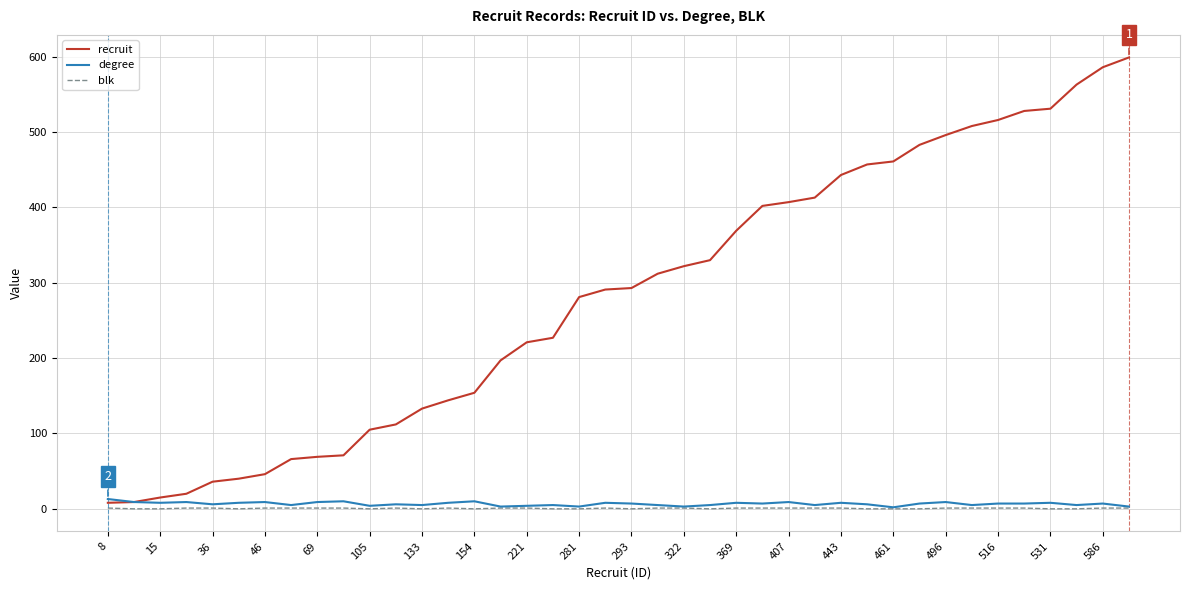

Which series has the largest total across all categories?

recruit